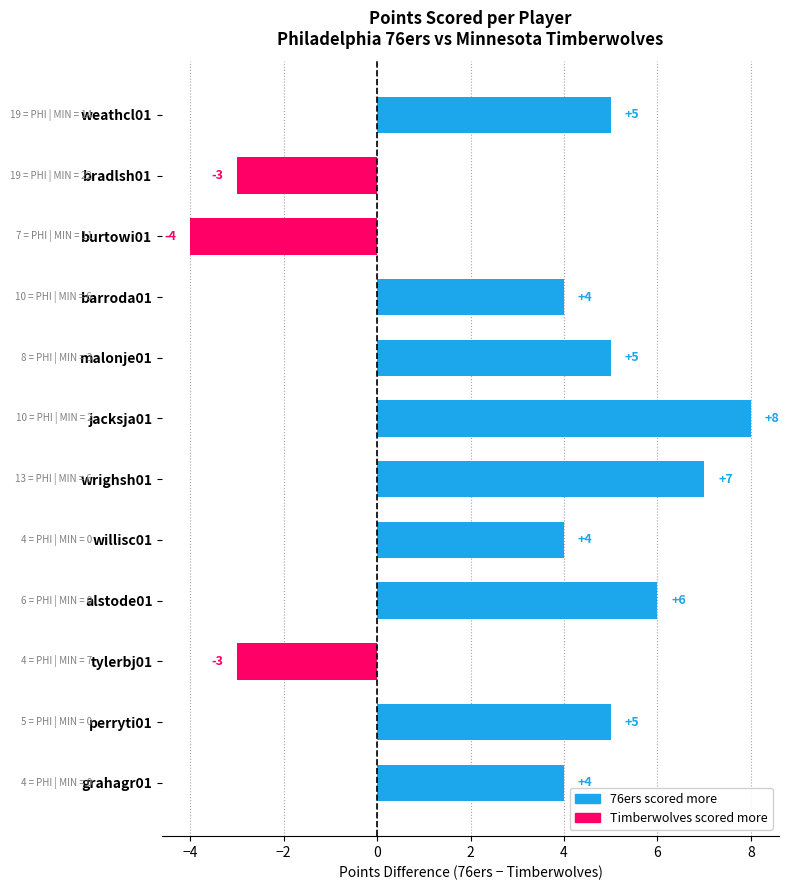

Reading bottom to top, list all the values displayed in this chart.

grahagr01=4	perryti01=5	tylerbj01=-3	alstode01=6	willisc01=4	wrighsh01=7	jacksja01=8	malonje01=5	barroda01=4	burtowi01=-4	bradlsh01=-3	weathcl01=5